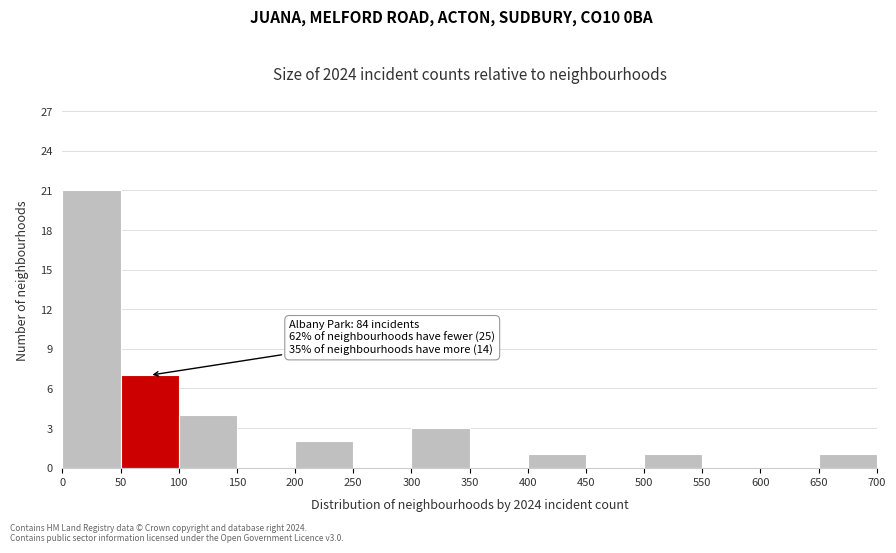

Over which range of the x-axis is the bar tallest?

0 to 50